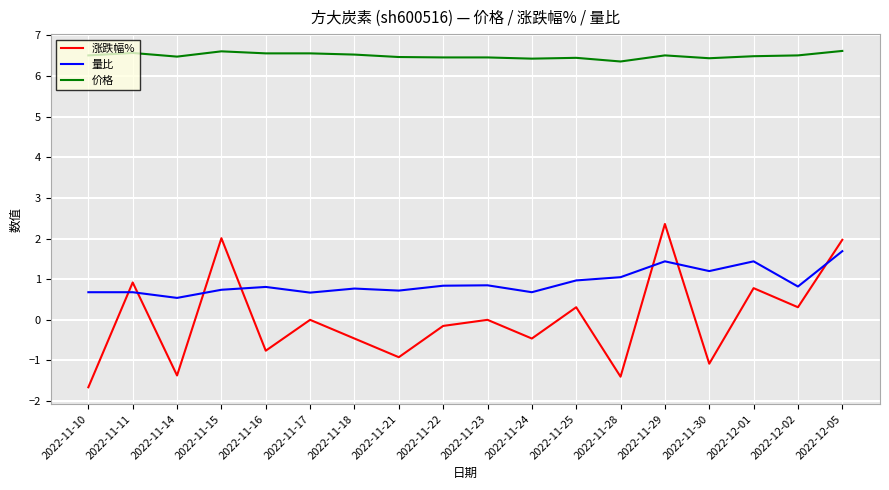

What is the difference between the 量比 values at 2022-11-16 and 2022-11-14?

0.3